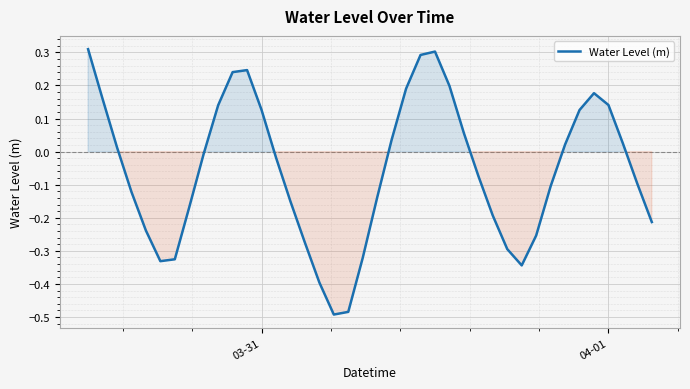

What is the difference between the maximum and minimum values?

0.8